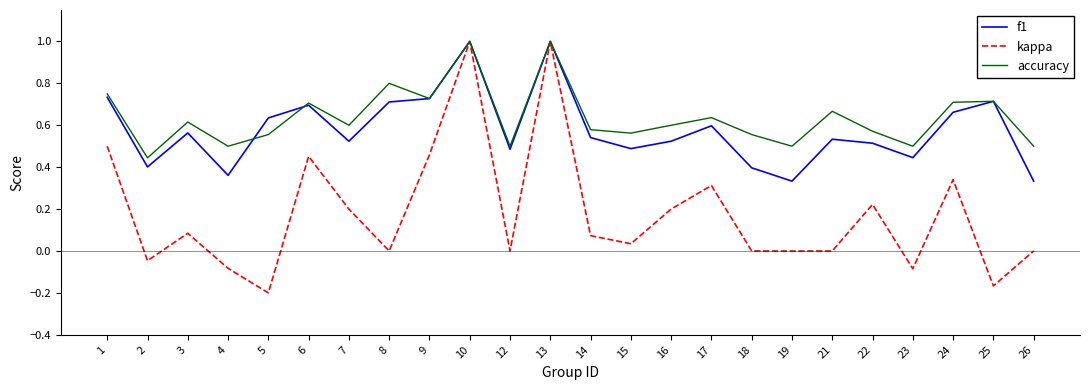

How many distinct data groups are displayed?

3